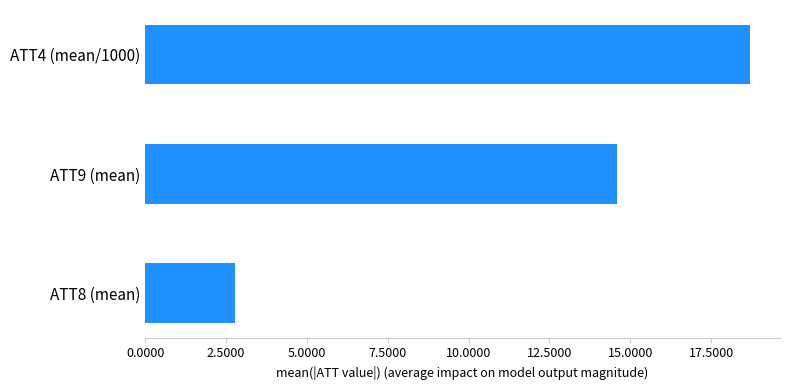

What is the average value?

12.0